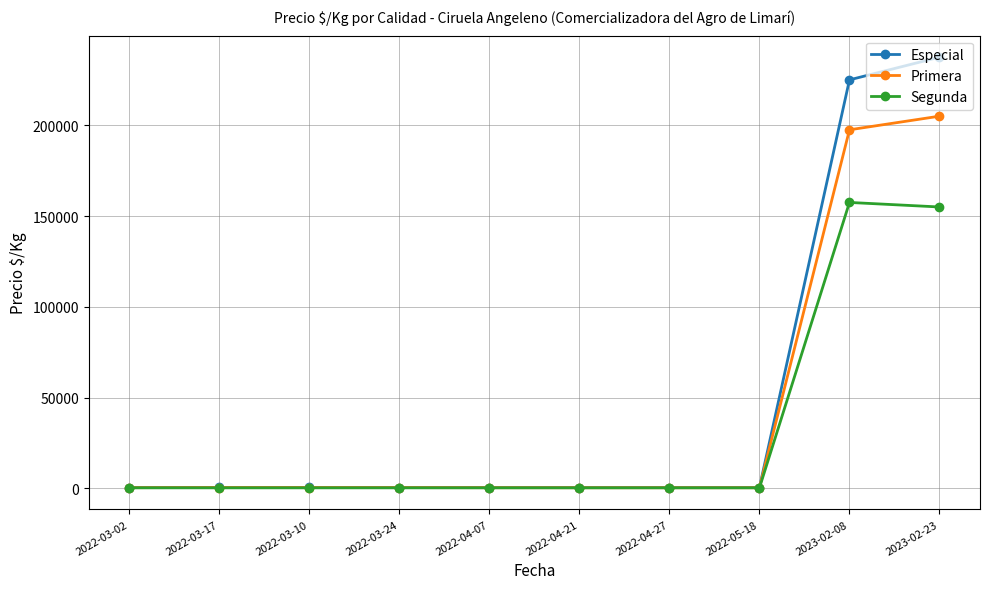

What is the value of the Primera point at the 4th from the left?

478